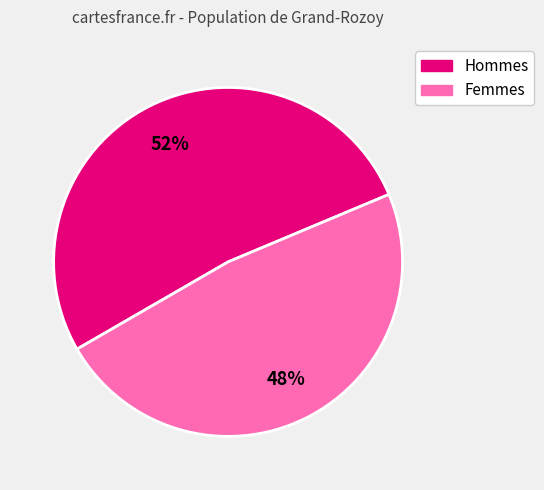

Is there any slice that represents more than half of the pie?

Yes